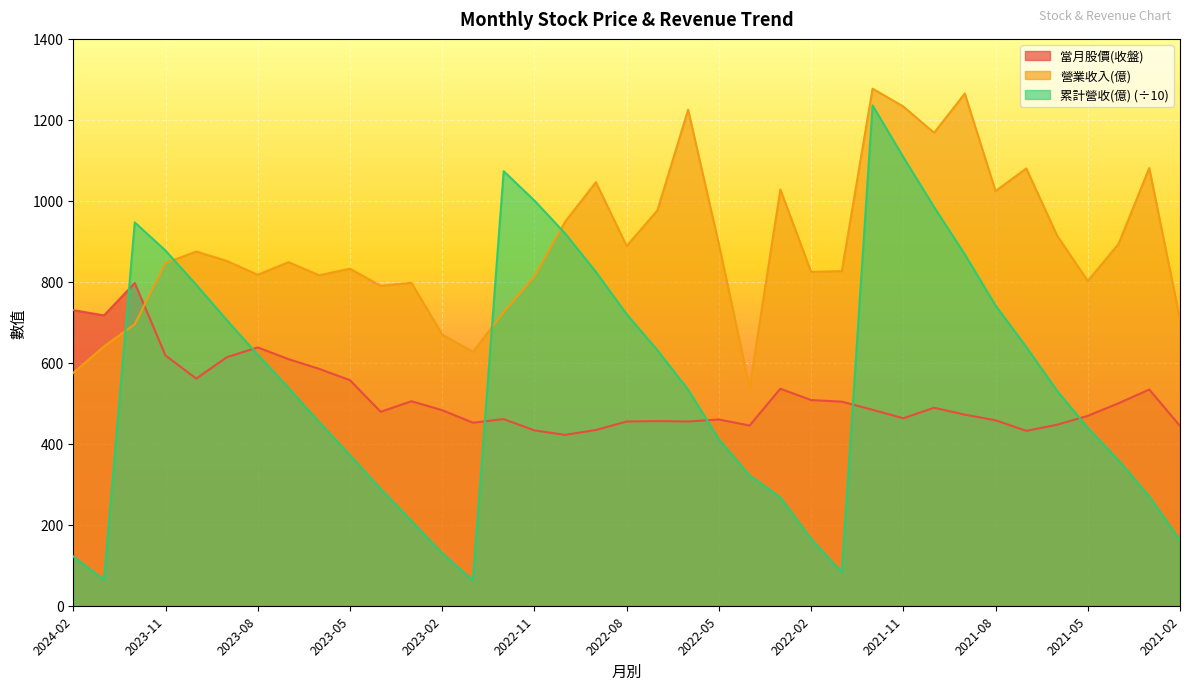

Where does the 累計營收(億) series first go above 533?

2023-12